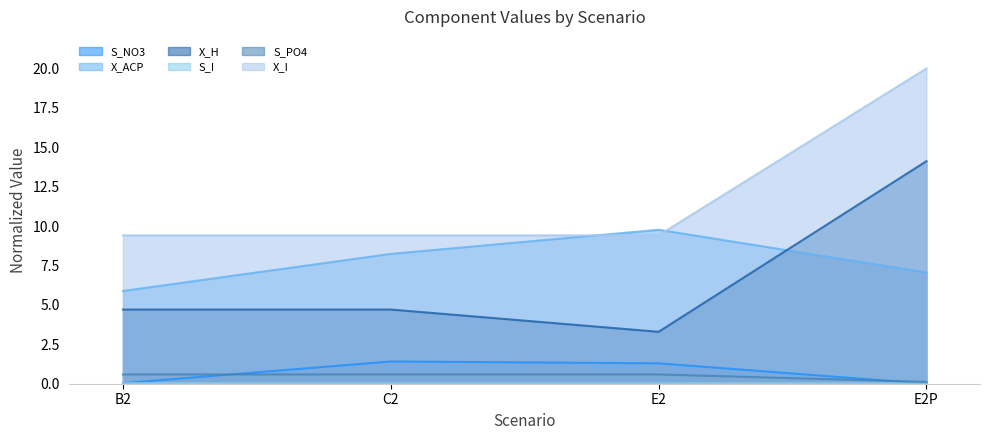

Read the S_PO4 value at C2.

0.6